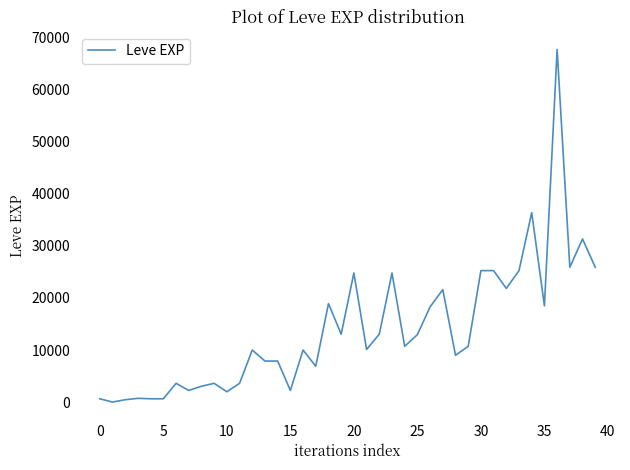

What is the smallest value displayed?

1